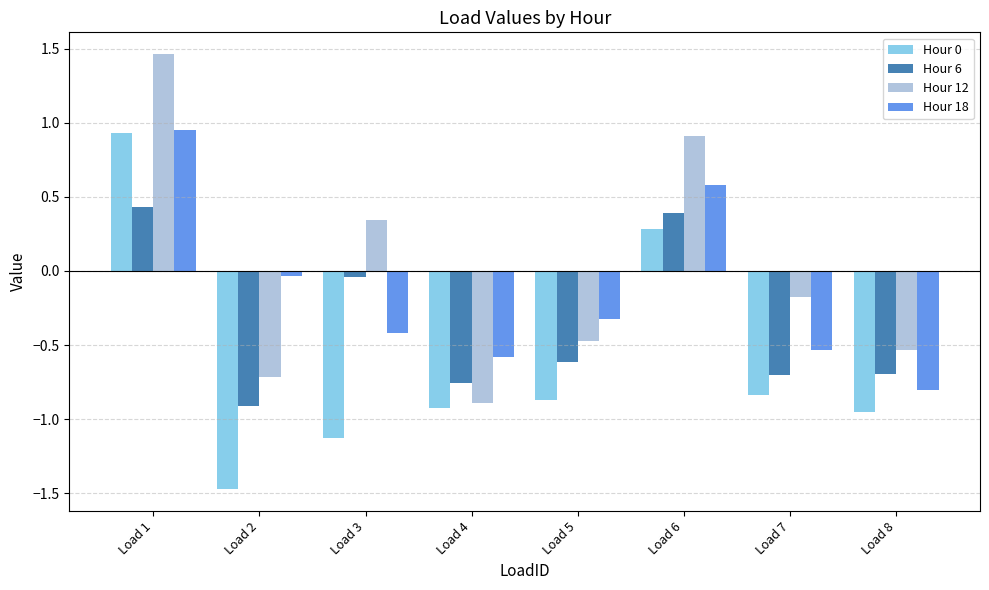

The value of Hour 0 at Load 2 is -1.5. True or false?

True